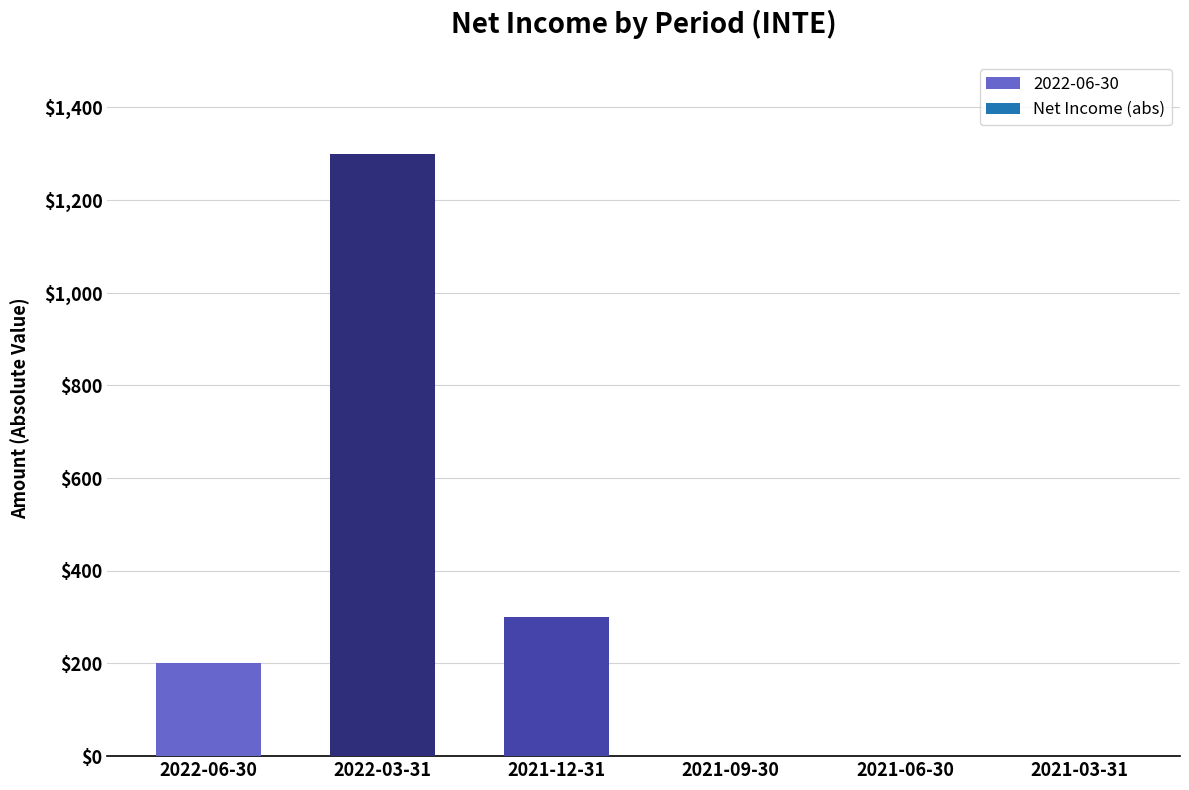

Does the chart contain stacked bars?

No